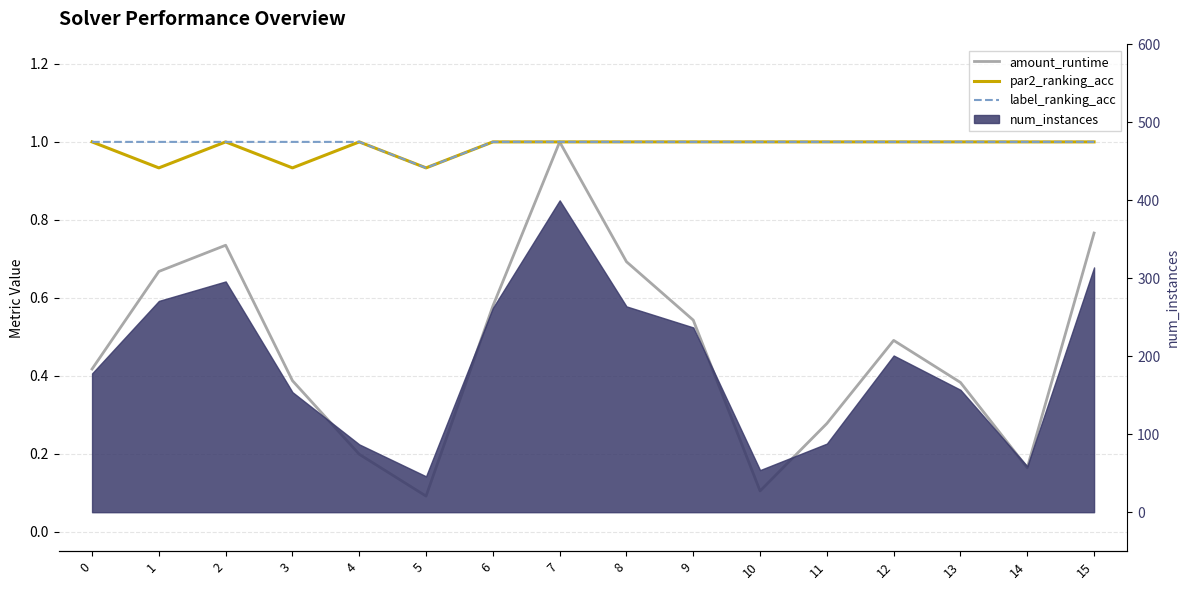

In label_ranking_acc, how many points are lower than both neighbors (excluding endpoints)?

1